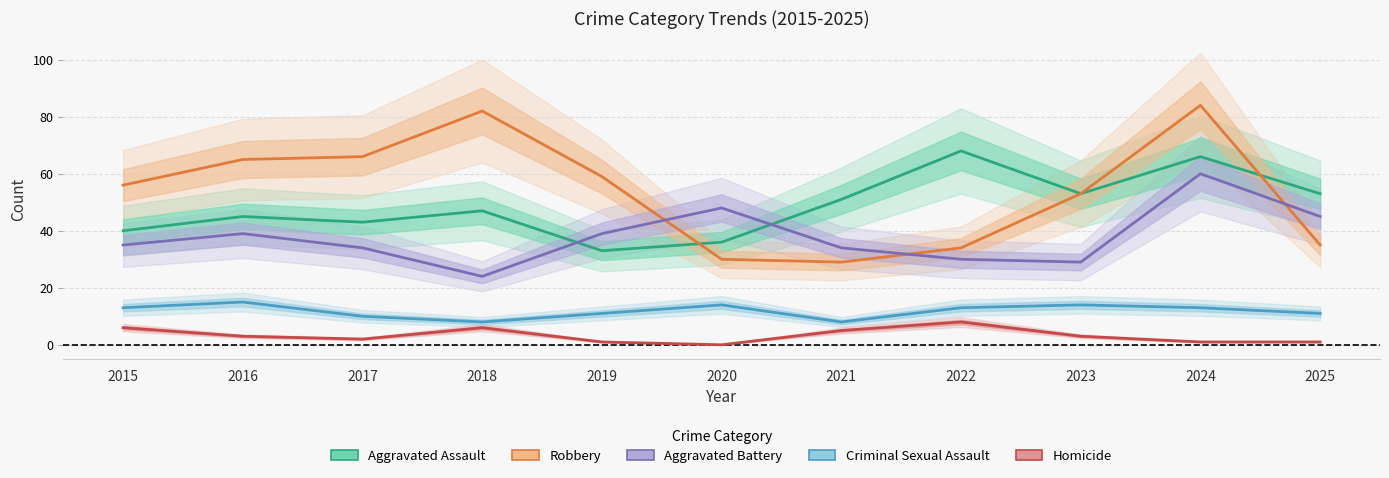

Reading left to right, what are all the values shown in this chart?

Aggravated Assault: 2015=40	2016=45	2017=43	2018=47	2019=33	2020=36	2021=51	2022=68	2023=53	2024=66	2025=53
Robbery: 2015=56	2016=65	2017=66	2018=82	2019=59	2020=30	2021=29	2022=34	2023=53	2024=84	2025=35
Aggravated Battery: 2015=35	2016=39	2017=34	2018=24	2019=39	2020=48	2021=34	2022=30	2023=29	2024=60	2025=45
Criminal Sexual Assault: 2015=13	2016=15	2017=10	2018=8	2019=11	2020=14	2021=8	2022=13	2023=14	2024=13	2025=11
Homicide: 2015=6	2016=3	2017=2	2018=6	2019=1	2020=0	2021=5	2022=8	2023=3	2024=1	2025=1